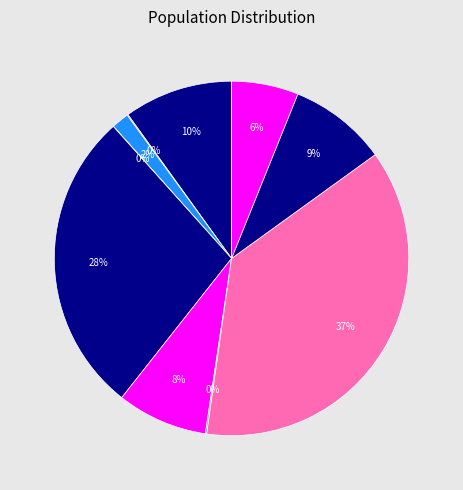

Does any single category account for the majority?

No